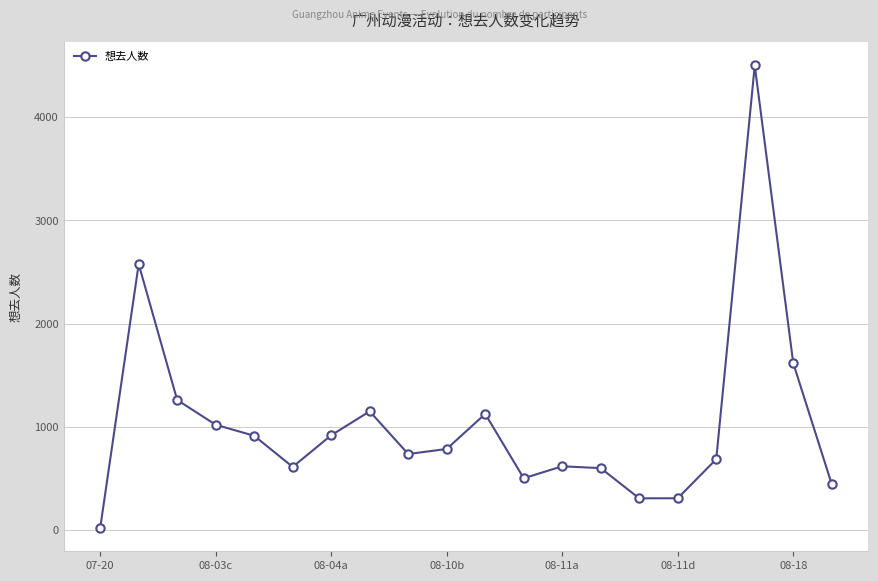

Count the number of data series in this chart.

1